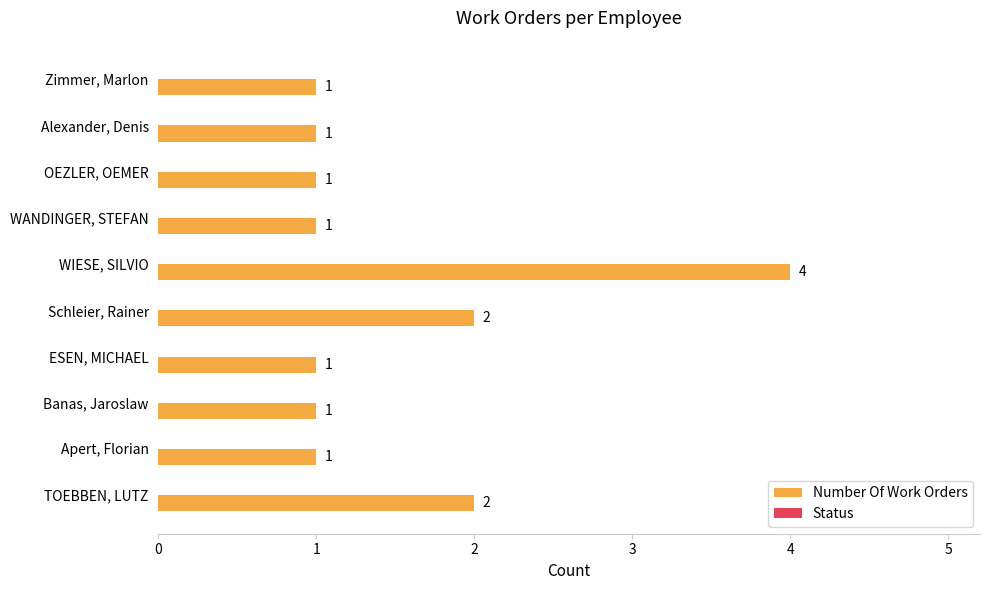

What is the maximum value shown in the chart?

4